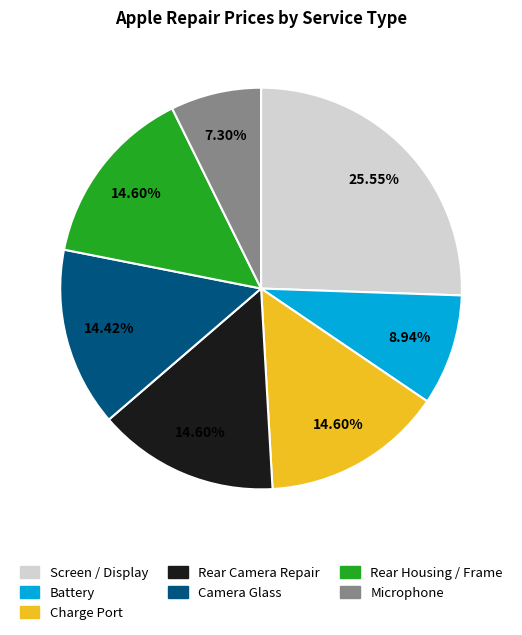

Is it true that Microphone is 1% of the pie?

False